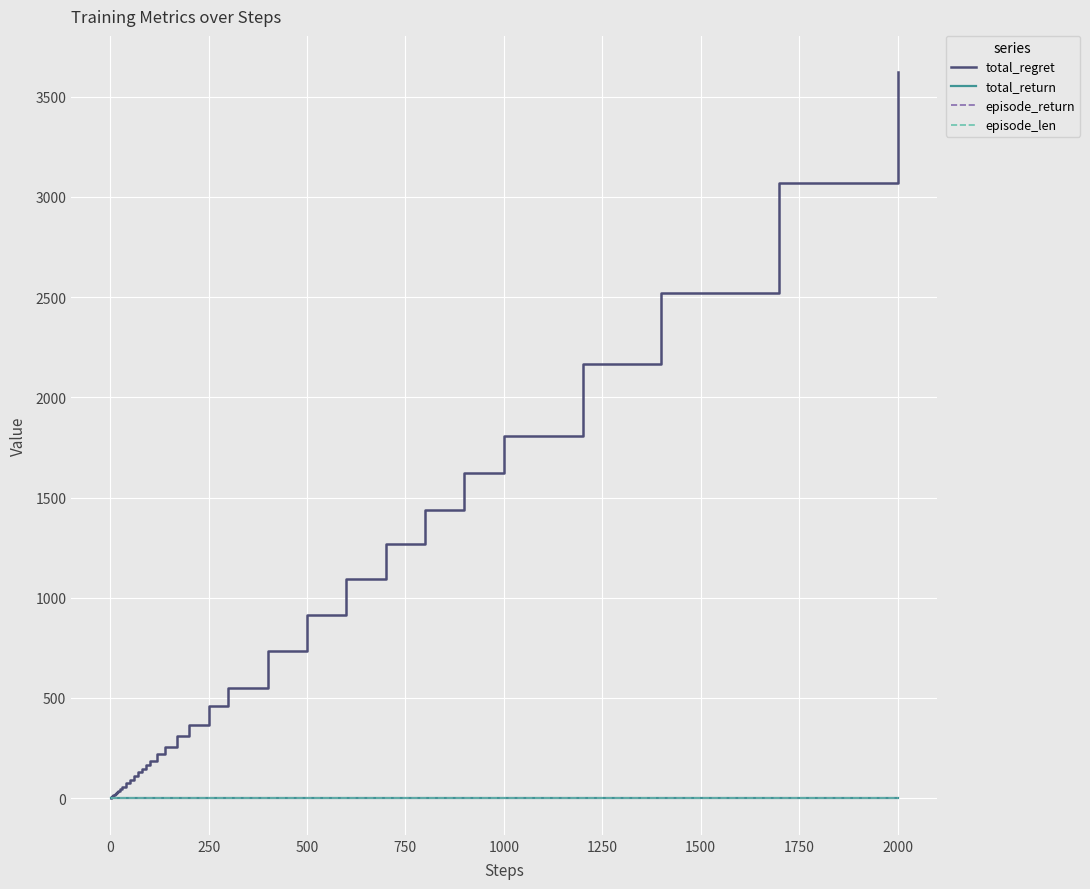

What is the greatest value displayed?

3622.0